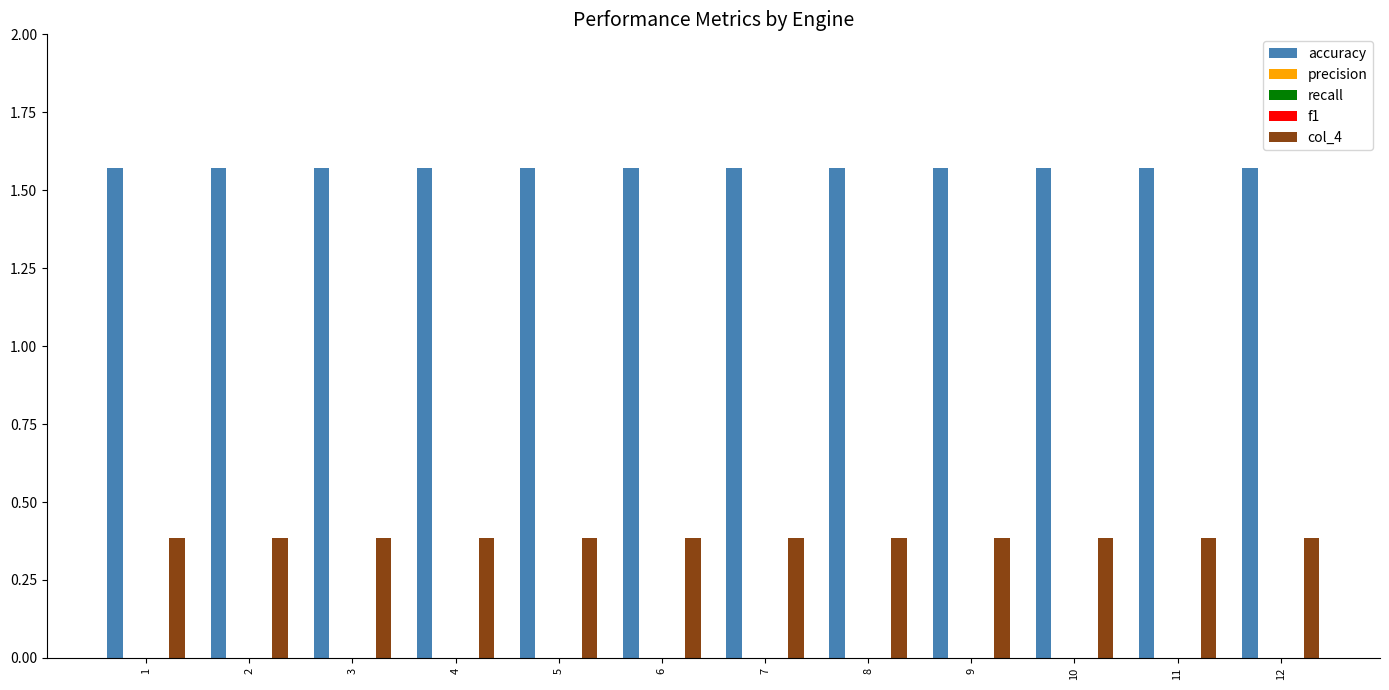

Which label corresponds to the largest value in the chart?

1